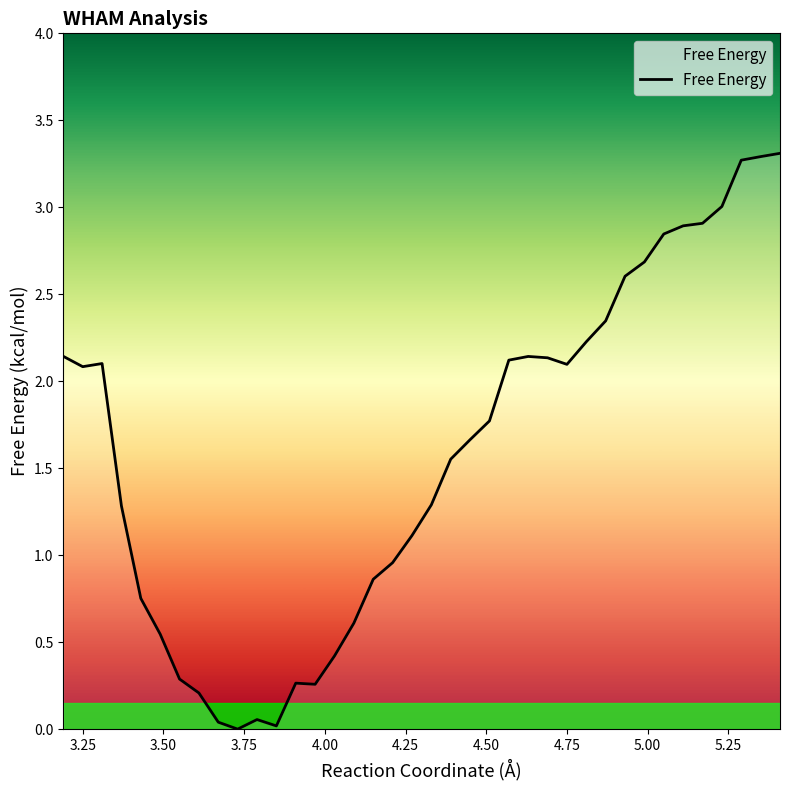

What is the difference between the maximum and minimum values?

3.3